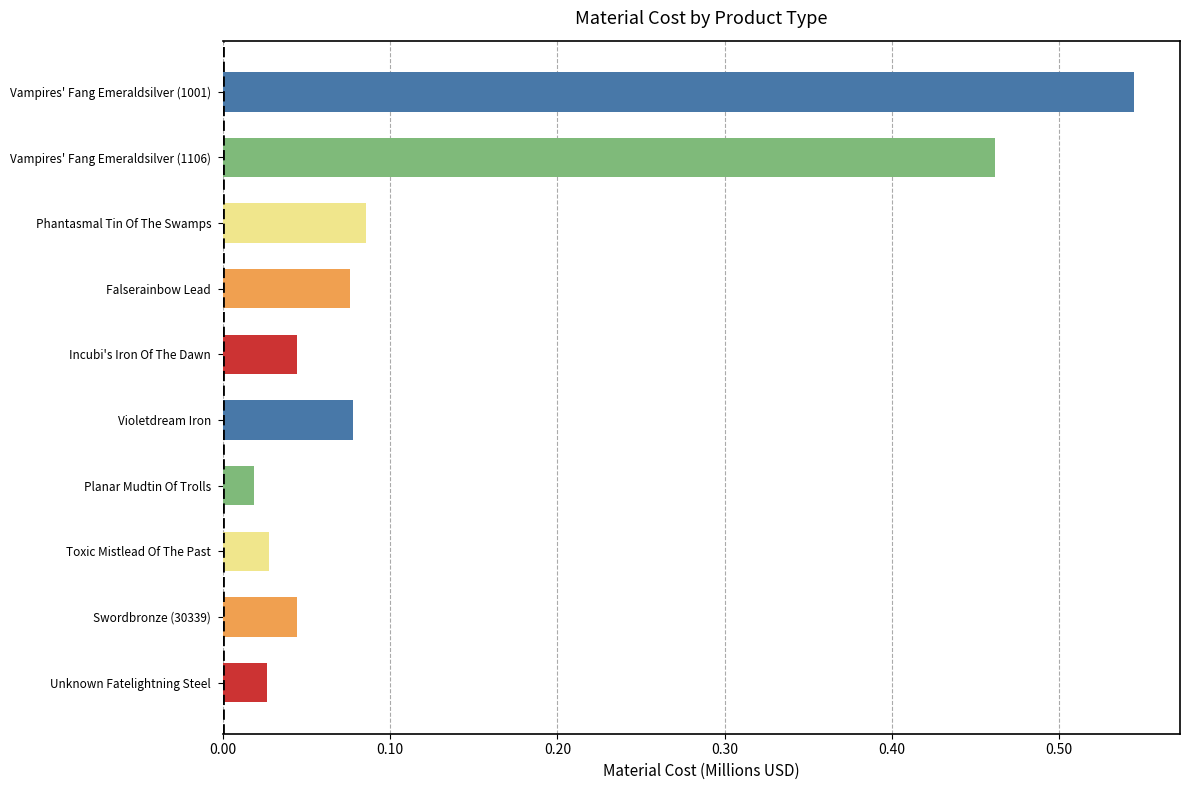

What position from the top is Violetdream Iron?

6